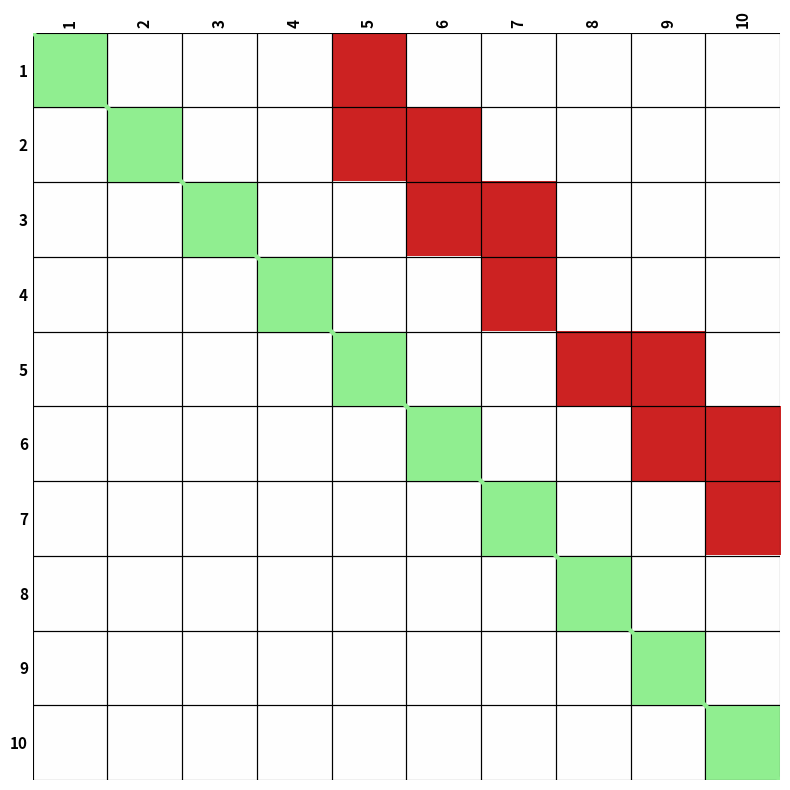

At which category is the sum across all series the highest?

5